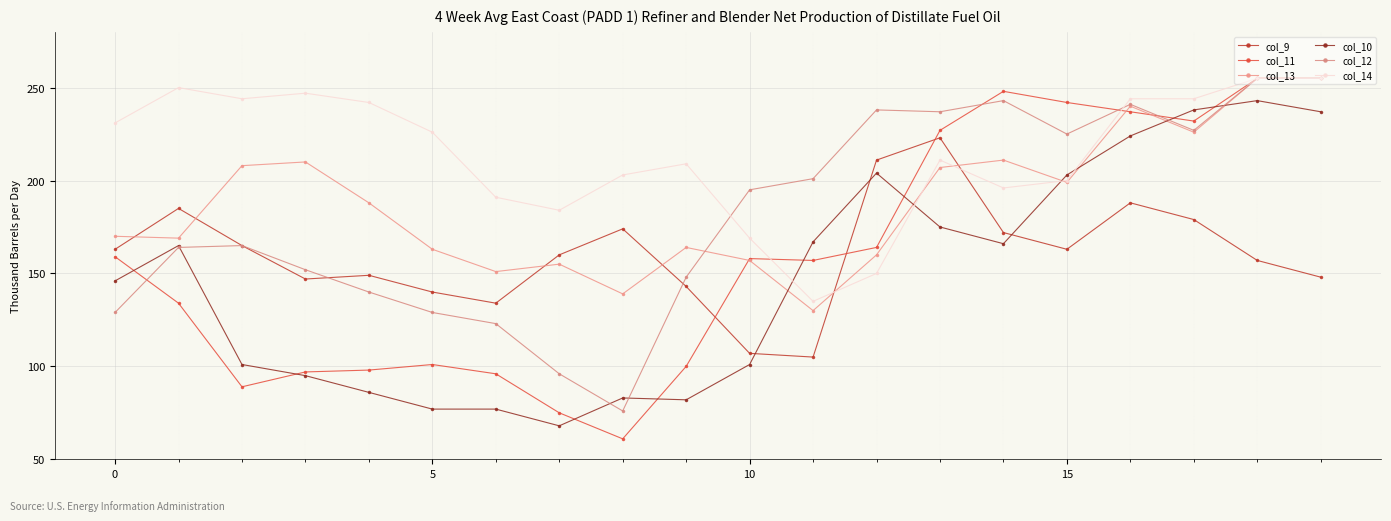

How many values in the col_11 series are below 158?

10